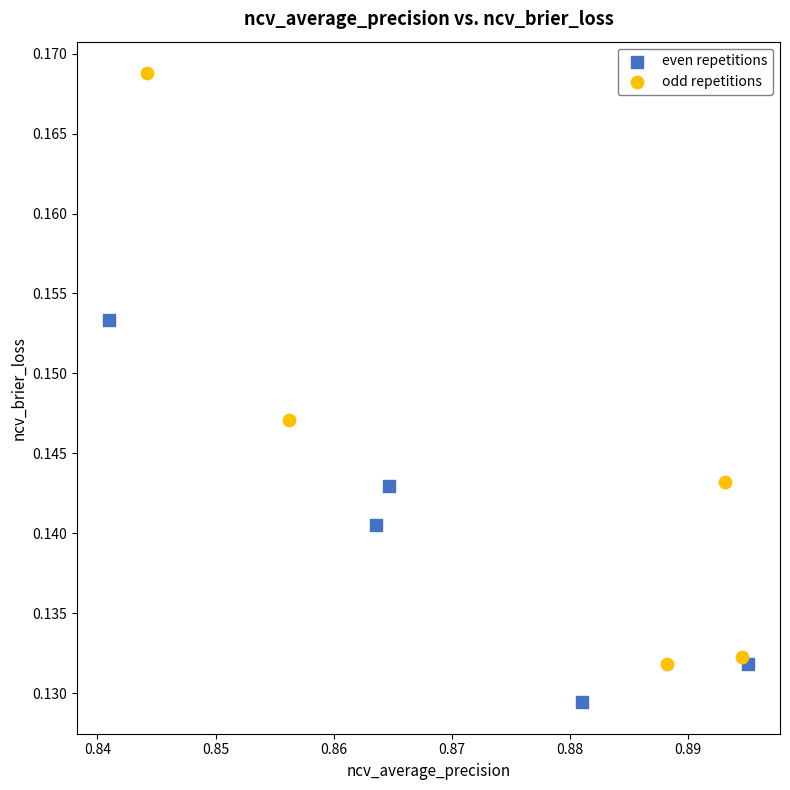

Which series contains the lowest Y value?

even repetitions